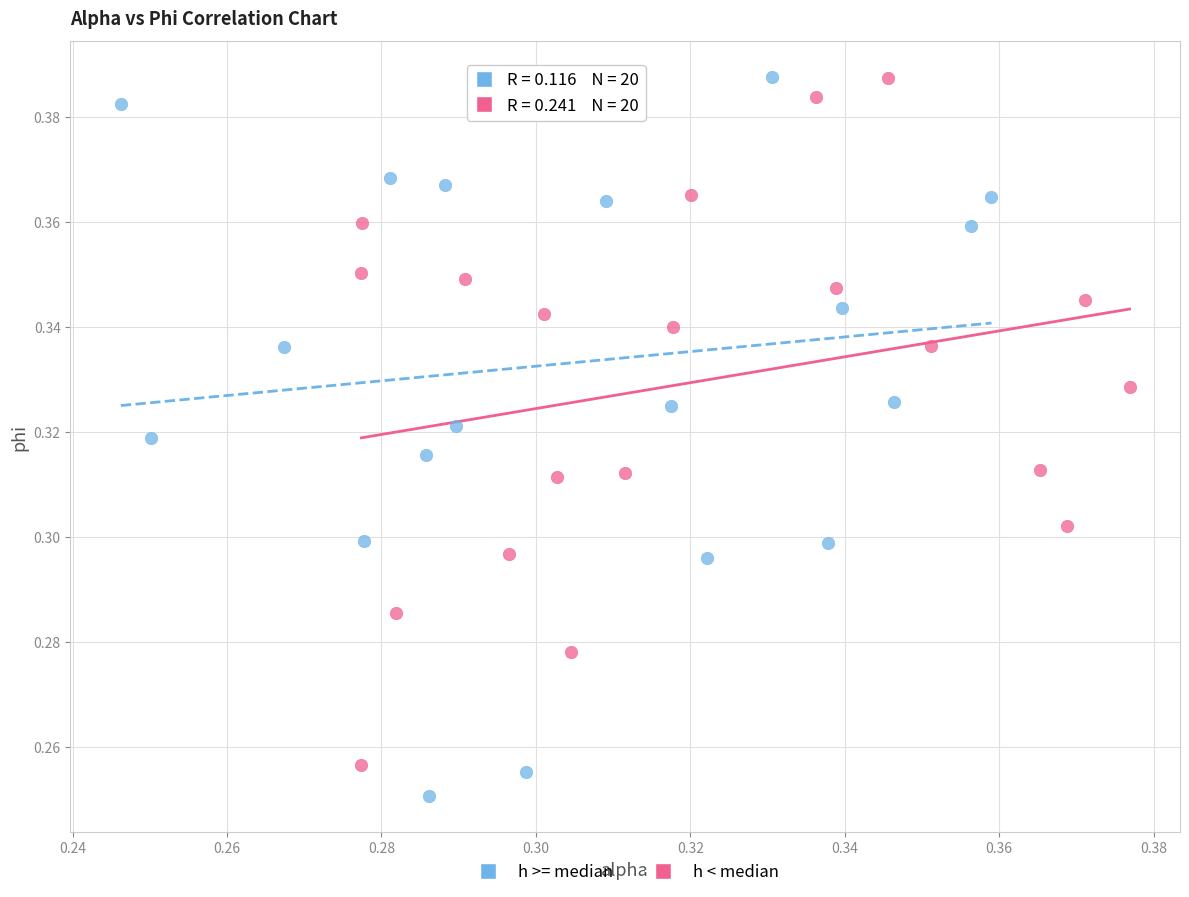

What are all the series names shown in the legend?

h >= median, h < median